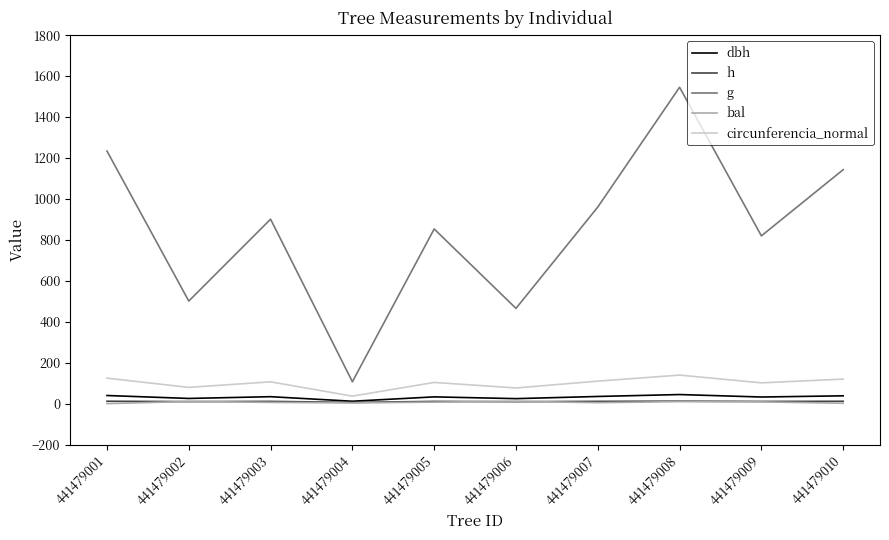

Is this an area chart (filled region under the line)?

No